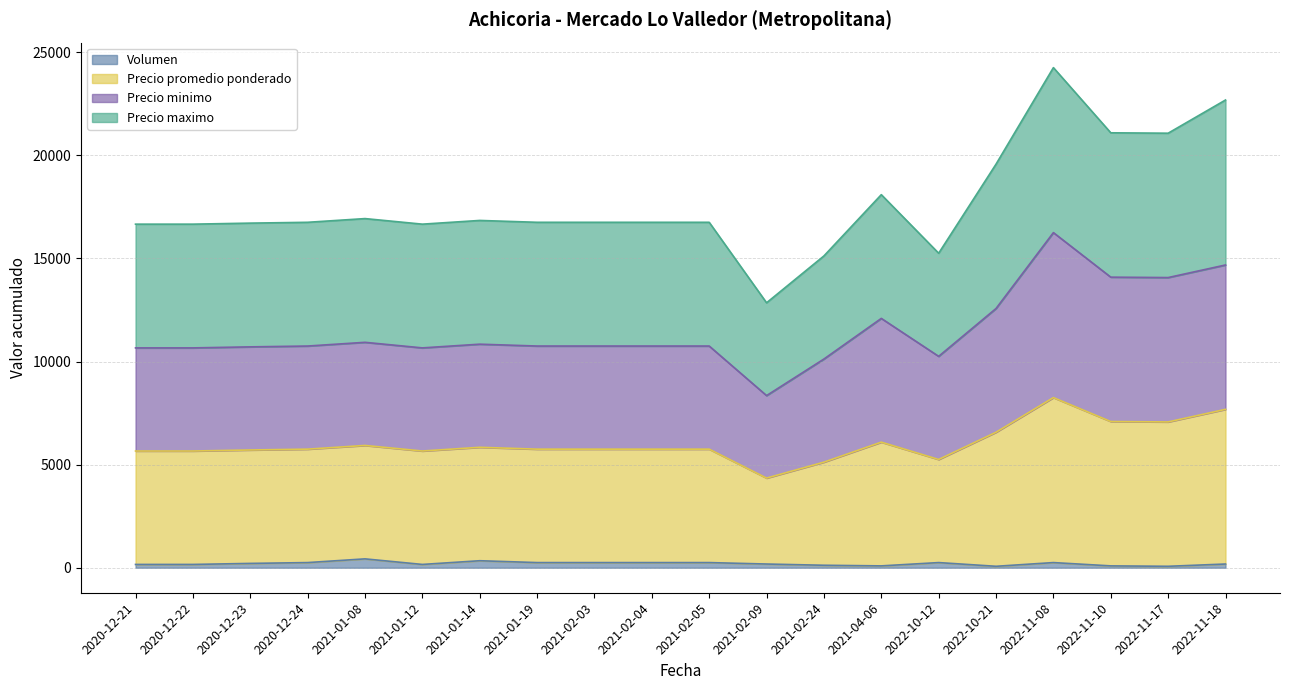

Does the chart have visible grid lines?

Yes